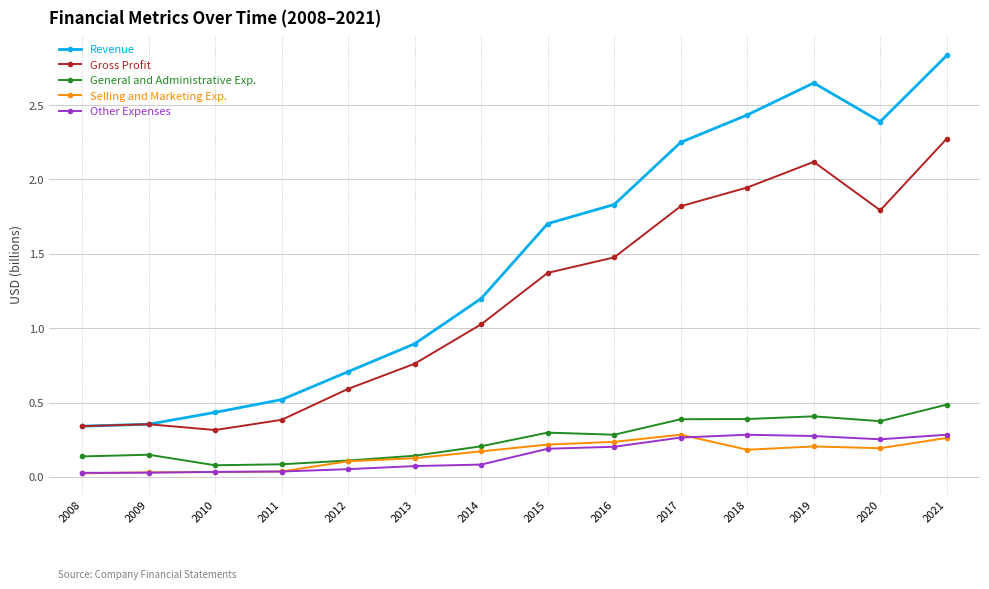

The value of Revenue at 2011 is 0.8. True or false?

False